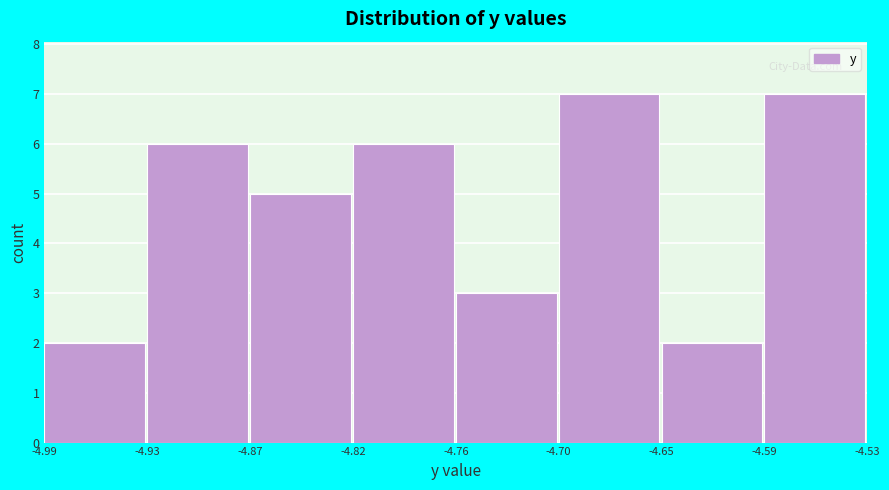

Reading left to right, transcribe this chart: for each bar, give the range it covers on the x-axis and its height. The values are not printed on the chart, so give them approximately, as read against the axis.

-4.99 to -4.93: 2
-4.93 to -4.87: 6
-4.87 to -4.82: 5
-4.82 to -4.76: 6
-4.76 to -4.70: 3
-4.70 to -4.65: 7
-4.65 to -4.59: 2
-4.59 to -4.53: 7